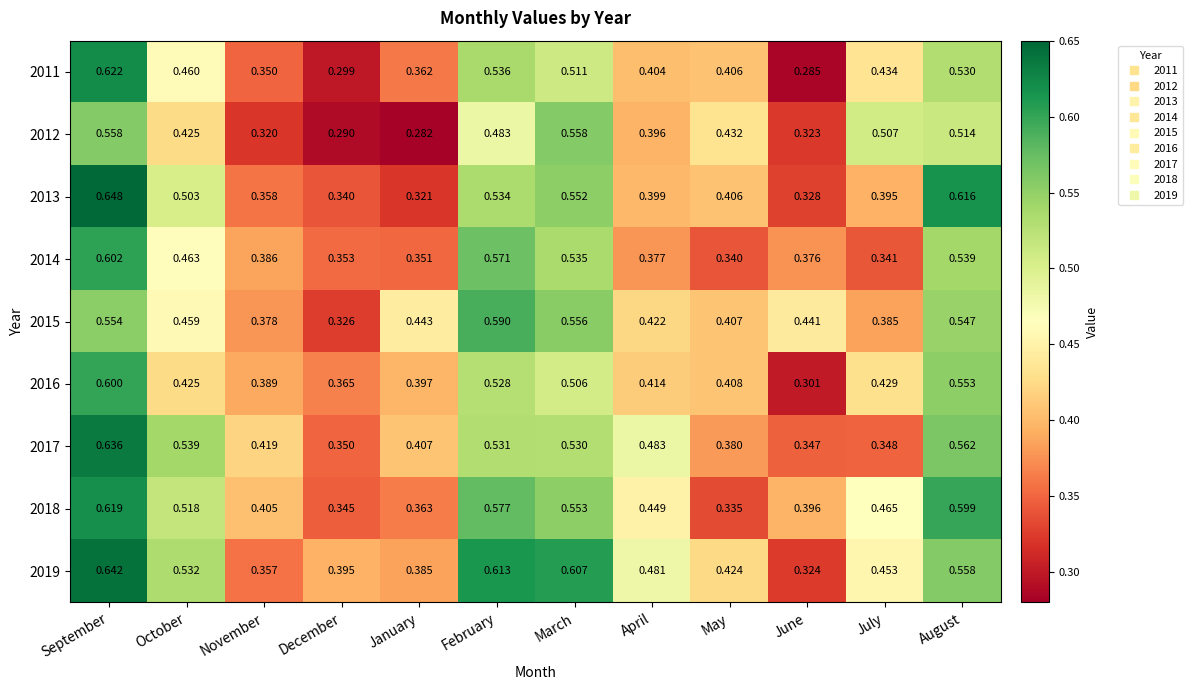

Which label corresponds to the largest value in the chart?

September